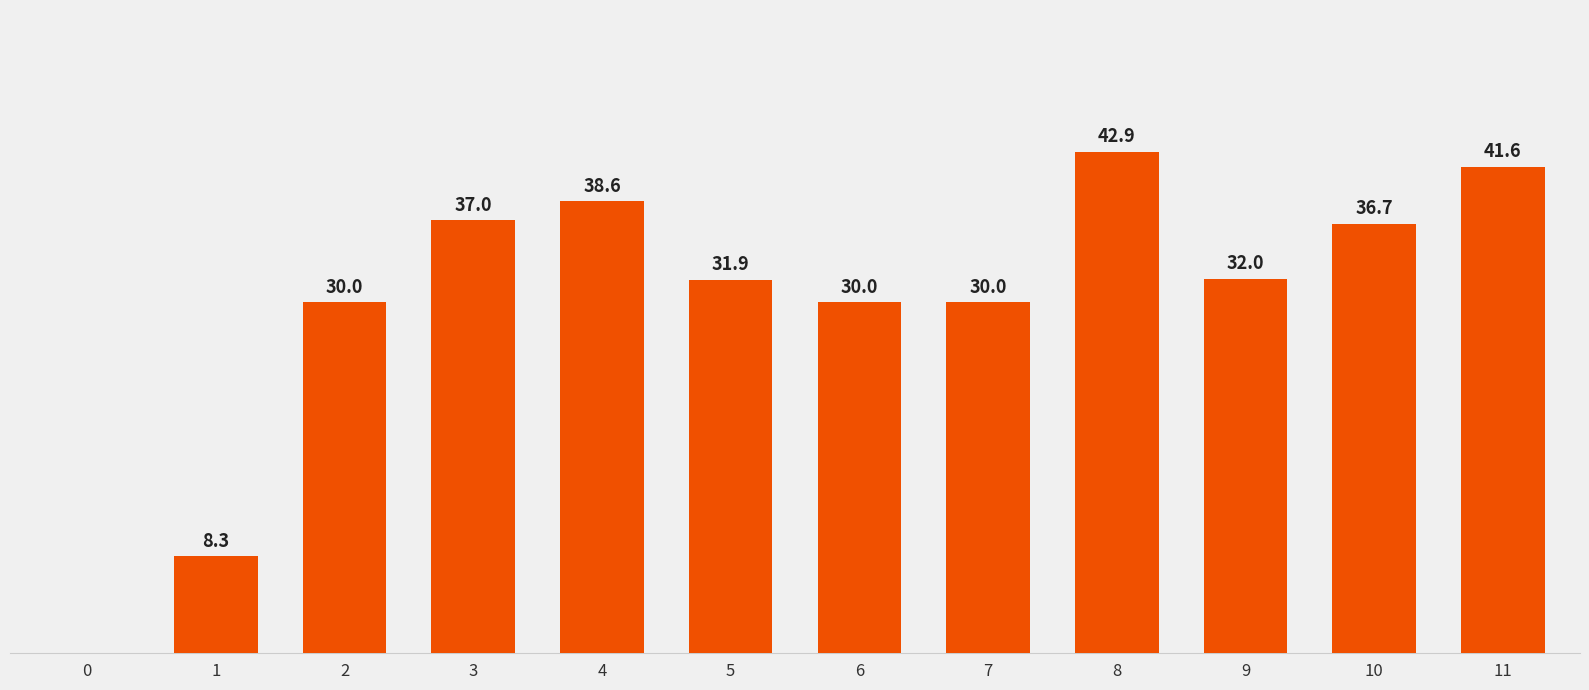

Are the bars horizontal?

No